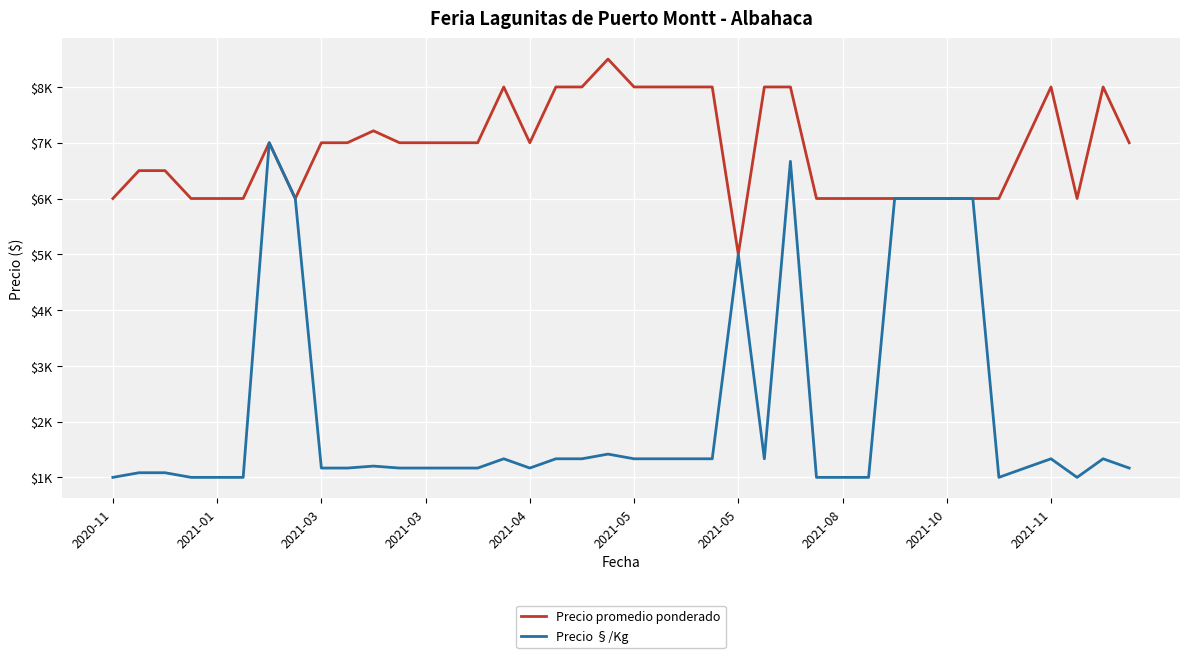

What are all the series names shown in the legend?

Precio promedio ponderado, Precio §/Kg